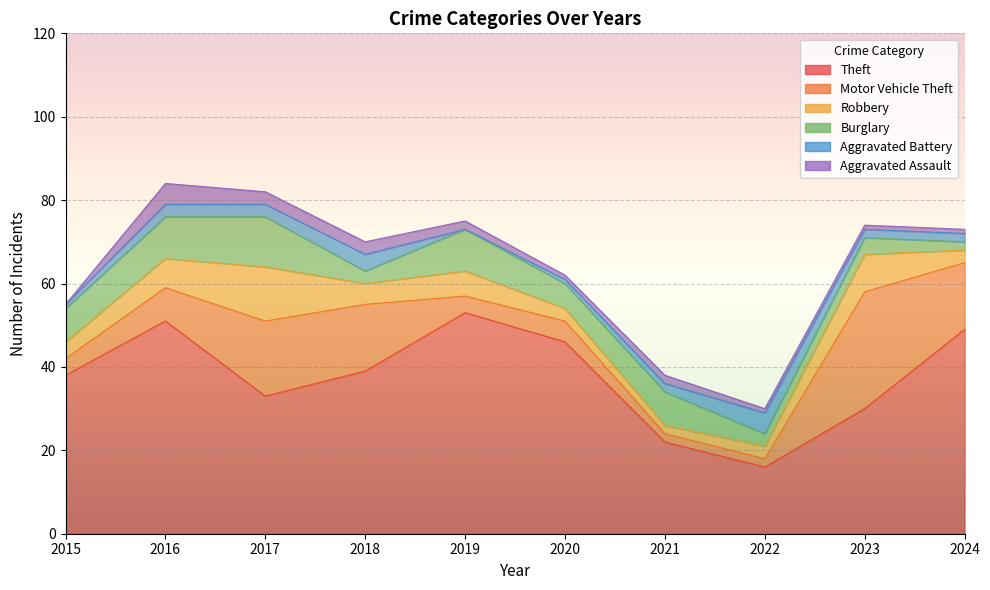

Reading left to right, list all the values displayed in this chart.

Theft: 38	51	33	39	53	46	22	16	30	49
Motor Vehicle Theft: 4	8	18	16	4	5	2	2	28	16
Robbery: 4	7	13	5	6	3	2	3	9	3
Burglary: 8	10	12	3	10	6	8	3	4	2
Aggravated Battery: 1	3	3	4	0	1	2	5	2	2
Aggravated Assault: 0	5	3	3	2	1	2	1	1	1